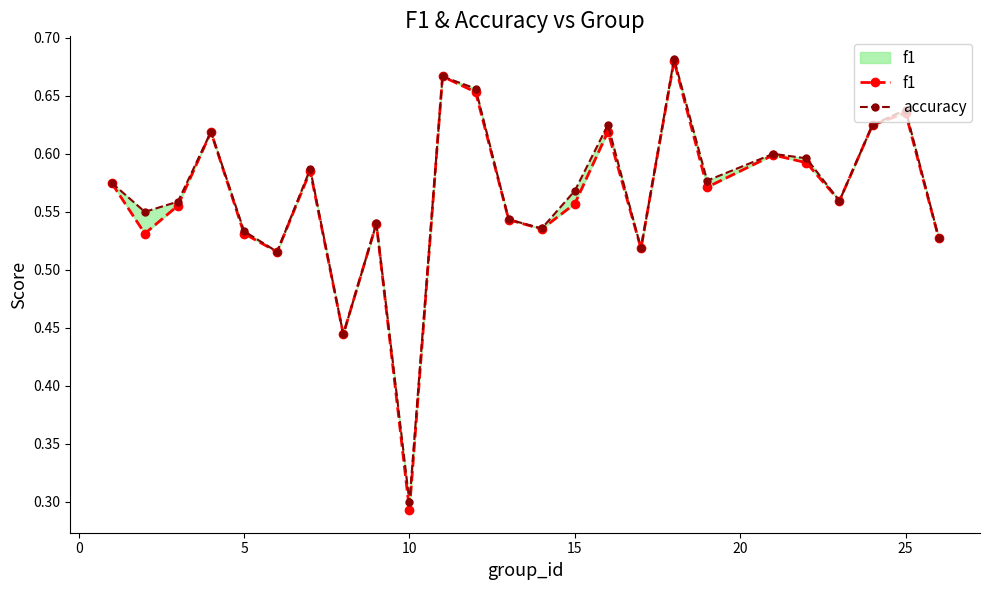

What is the maximum value for accuracy?

0.7